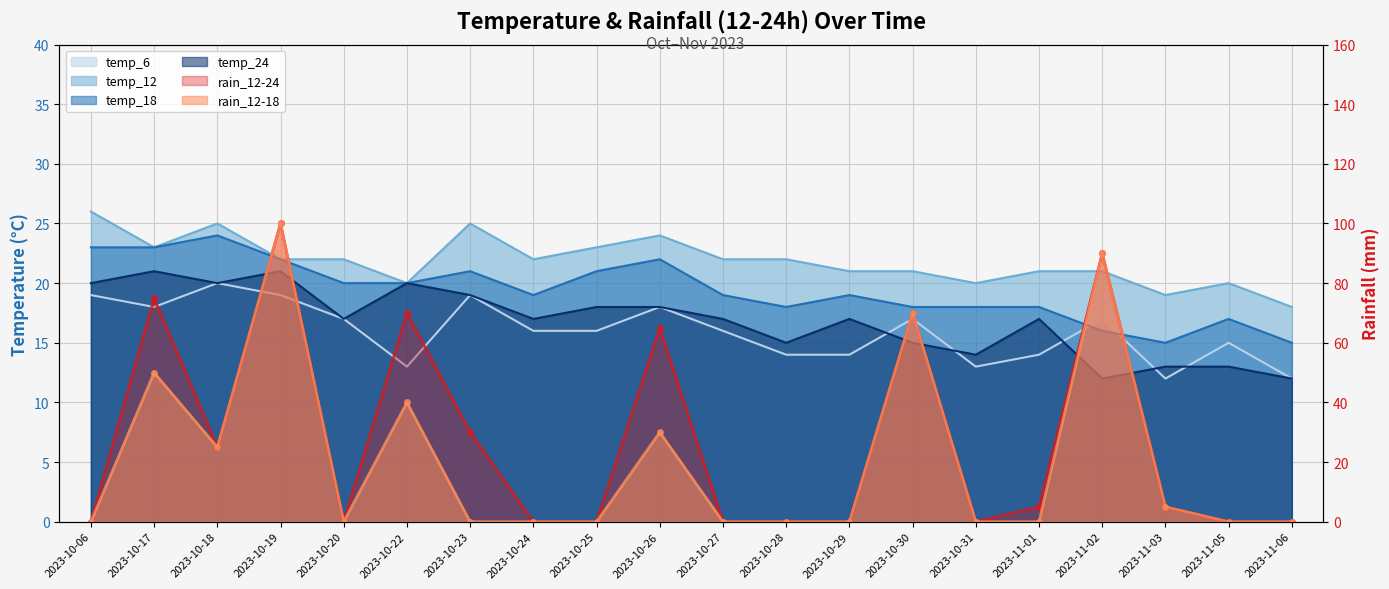

True or false: temp_12 and temp_6 intersect in this chart.

False